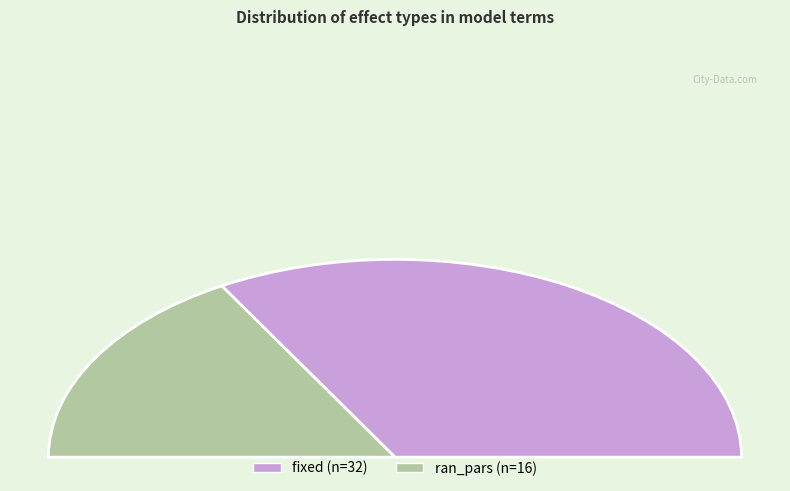

Count the number of slices in the pie.

2